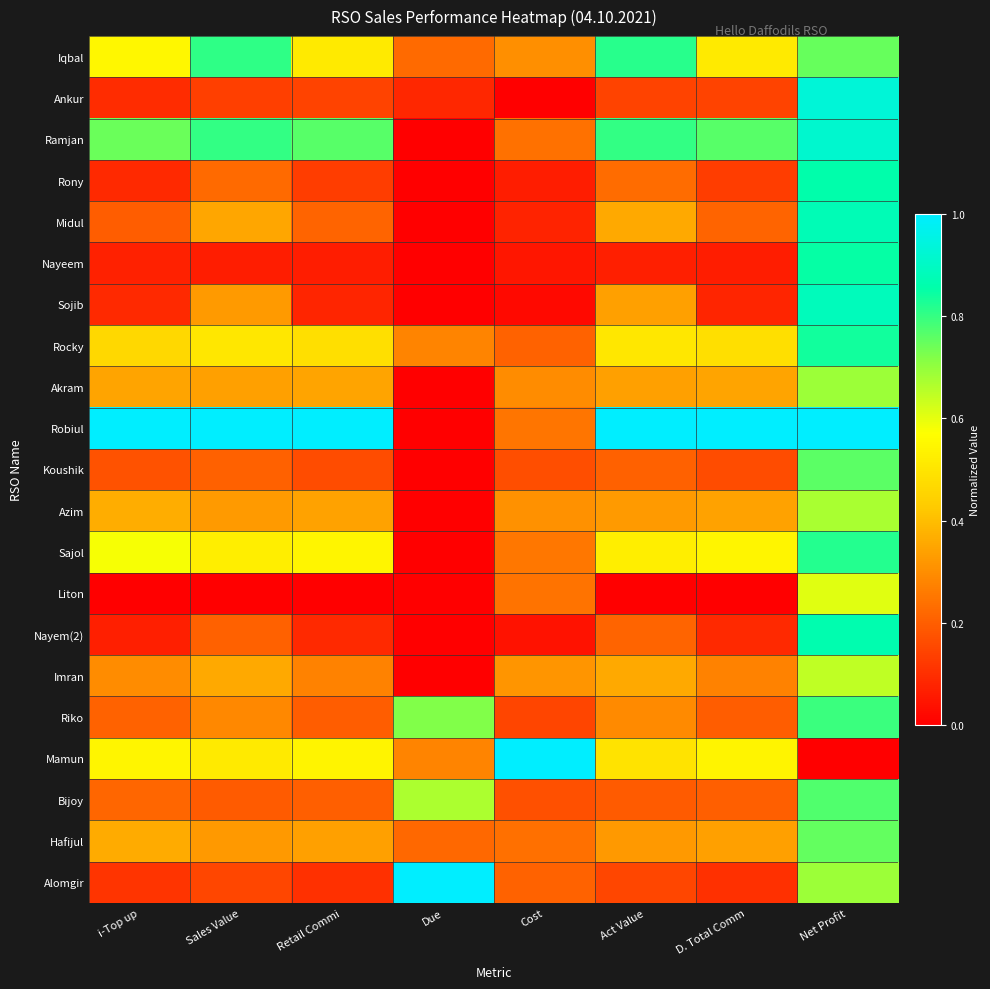

Which has a higher value, Net Profit or Act Value?

Act Value